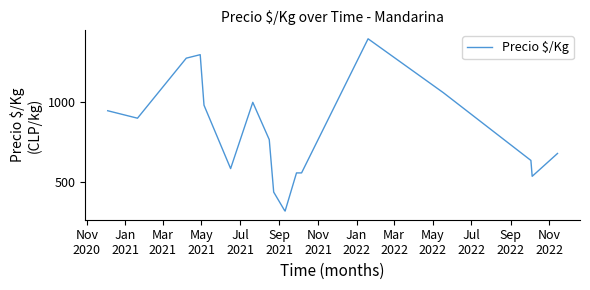

True or false: there are more than 1 points higher than both neighbors.

True